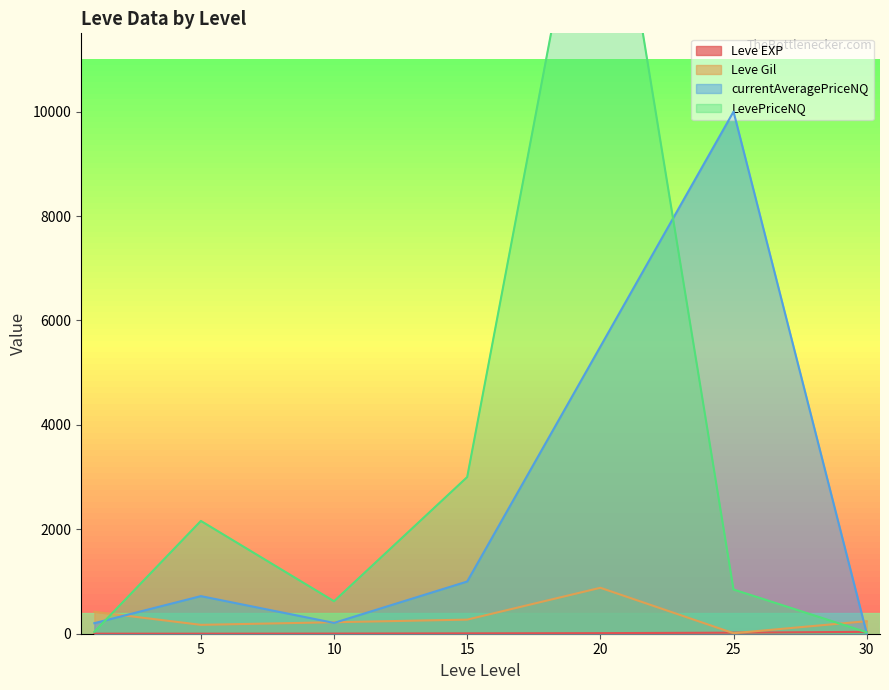

What is the approximate value of LevePriceNQ at 20?

16497